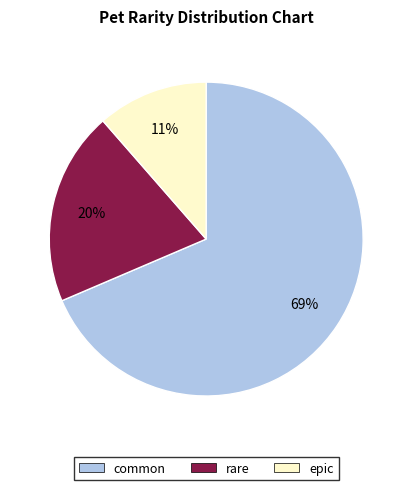

Which category accounts for the majority?

common